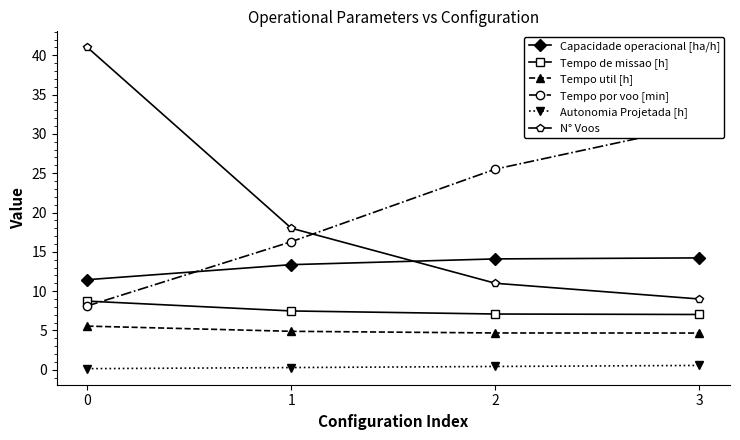

Reading right to left, extract all data points from this chart.

Capacidade operacional [ha/h]: 3=14.2	2=14.1	1=13.4	0=11.5
Tempo de missao [h]: 3=7.0	2=7.1	1=7.5	0=8.7
Tempo util [h]: 3=4.7	2=4.7	1=4.9	0=5.5
Tempo por voo [min]: 3=31.1	2=25.5	1=16.3	0=8.1
Autonomia Projetada [h]: 3=0.6	2=0.4	1=0.3	0=0.1
N° Voos: 3=9.0	2=11.0	1=18.0	0=41.0